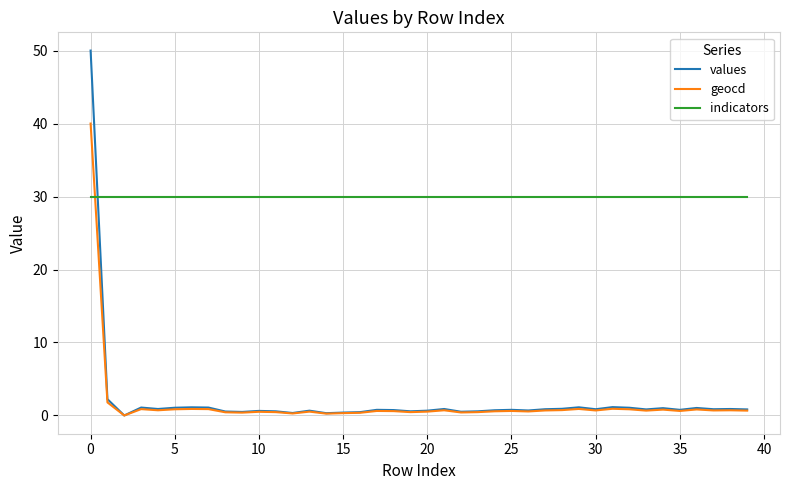

What is the highest value of the geocd series?

40.0